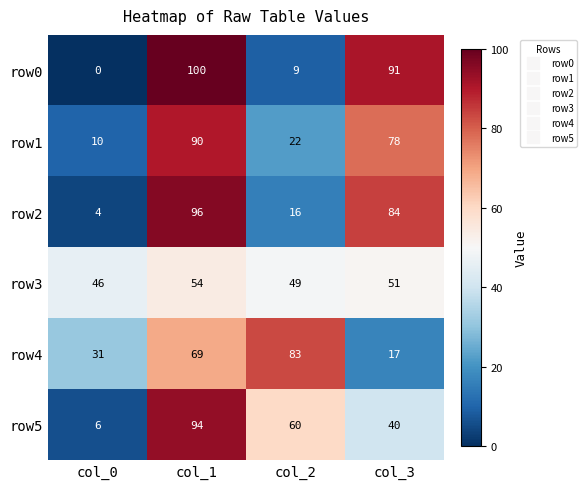

Reading left to right, extract all data points from this chart.

row0: 0	100	9	91
row1: 10	90	22	78
row2: 4	96	16	84
row3: 46	54	49	51
row4: 31	69	83	17
row5: 6	94	60	40